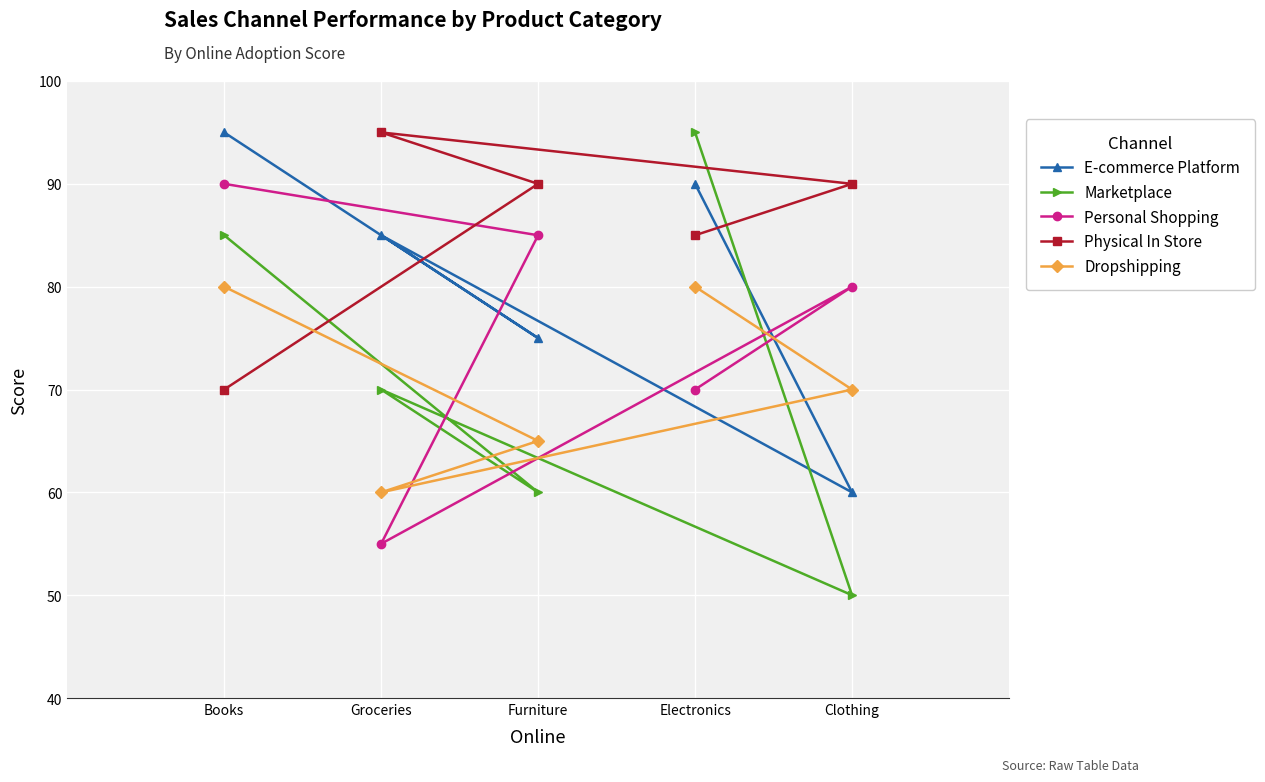

Between Books and Clothing, which is larger?

Books